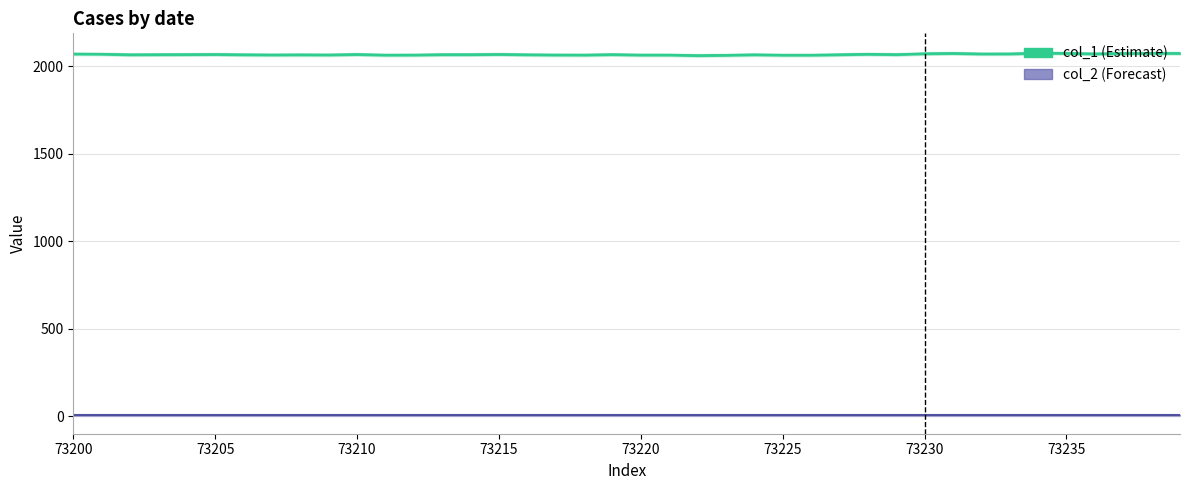

Is it true that the value at 73214 is 470.0?

False